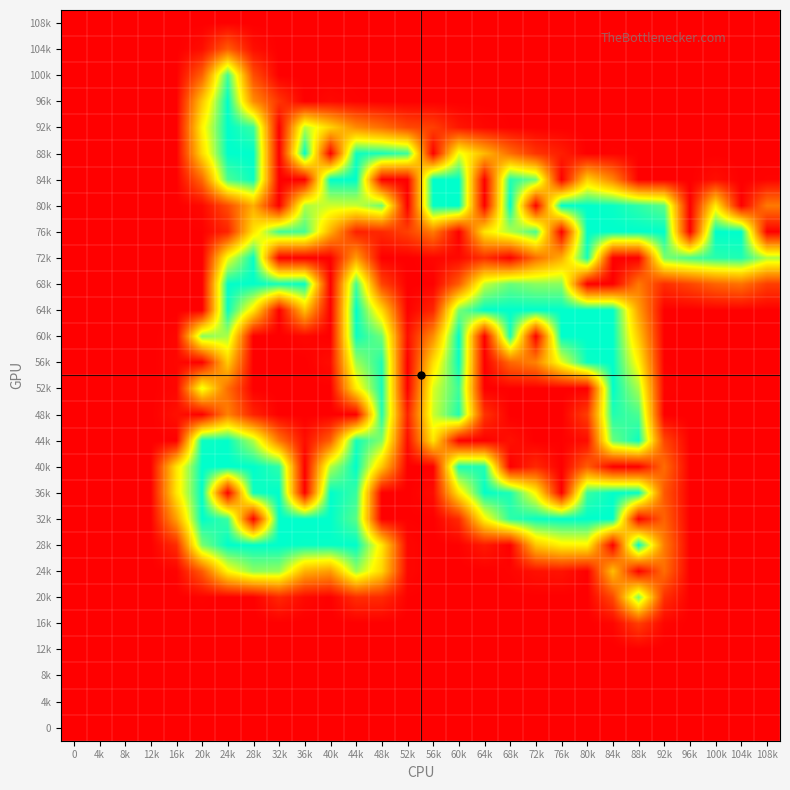

How many series are shown in this chart?

28